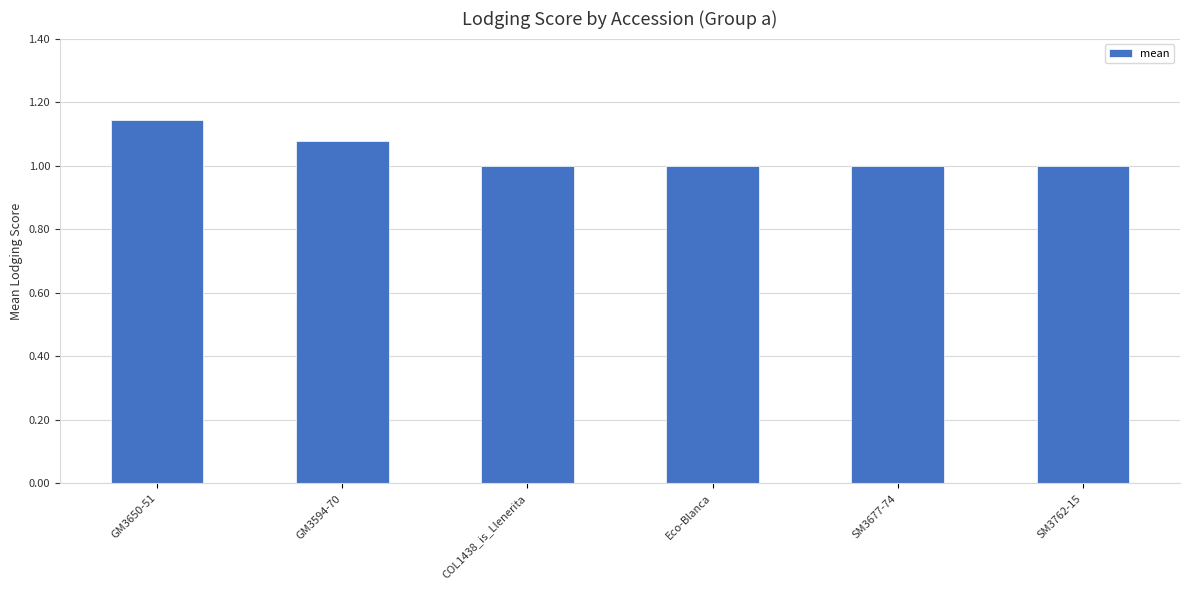

What is the difference between the maximum and minimum values?

0.1